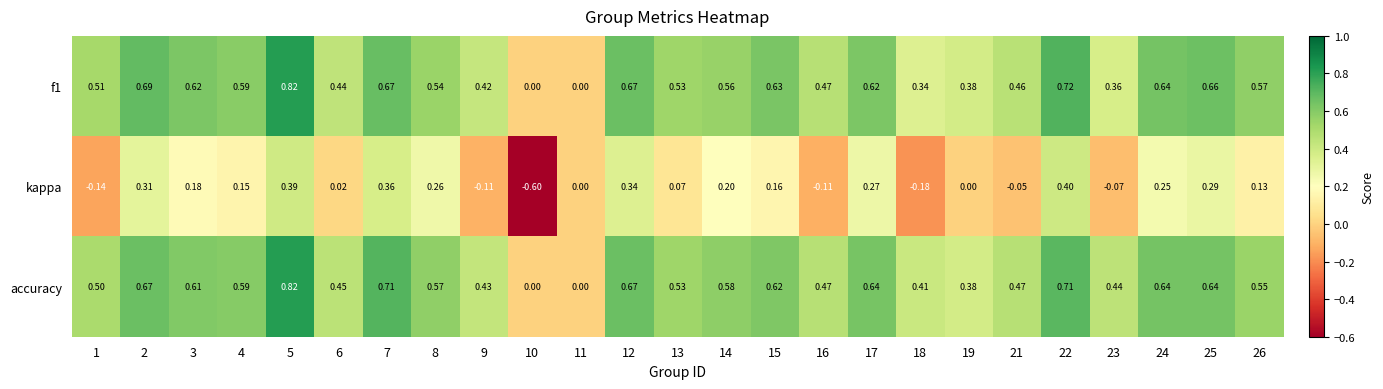

Is the value of kappa at 18 greater than the value of accuracy at 1?

No